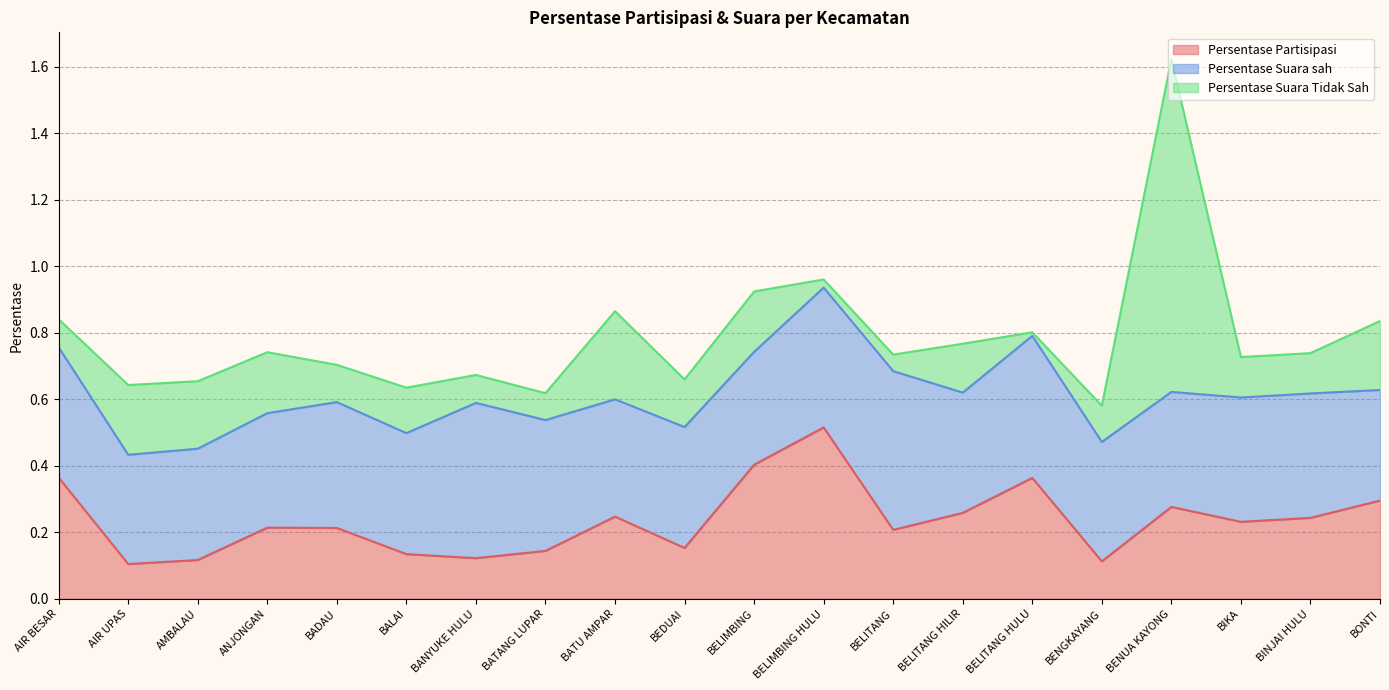

Reading left to right, list all the values displayed in this chart.

Persentase Partisipasi: AIR BESAR=0.4	AIR UPAS=0.1	AMBALAU=0.1	ANJONGAN=0.2	BADAU=0.2	BALAI=0.1	BANYUKE HULU=0.1	BATANG LUPAR=0.1	BATU AMPAR=0.2	BEDUAI=0.2	BELIMBING=0.4	BELIMBING HULU=0.5	BELITANG=0.2	BELITANG HILIR=0.3	BELITANG HULU=0.4	BENGKAYANG=0.1	BENUA KAYONG=0.3	BIKA=0.2	BINJAI HULU=0.2	BONTI=0.3
Persentase Suara sah: AIR BESAR=0.4	AIR UPAS=0.3	AMBALAU=0.3	ANJONGAN=0.3	BADAU=0.4	BALAI=0.4	BANYUKE HULU=0.5	BATANG LUPAR=0.4	BATU AMPAR=0.4	BEDUAI=0.4	BELIMBING=0.3	BELIMBING HULU=0.4	BELITANG=0.5	BELITANG HILIR=0.4	BELITANG HULU=0.4	BENGKAYANG=0.4	BENUA KAYONG=0.3	BIKA=0.4	BINJAI HULU=0.4	BONTI=0.3
Persentase Suara Tidak Sah: AIR BESAR=0.1	AIR UPAS=0.2	AMBALAU=0.2	ANJONGAN=0.2	BADAU=0.1	BALAI=0.1	BANYUKE HULU=0.1	BATANG LUPAR=0.1	BATU AMPAR=0.3	BEDUAI=0.1	BELIMBING=0.2	BELIMBING HULU=0.0	BELITANG=0.0	BELITANG HILIR=0.1	BELITANG HULU=0.0	BENGKAYANG=0.1	BENUA KAYONG=1.0	BIKA=0.1	BINJAI HULU=0.1	BONTI=0.2